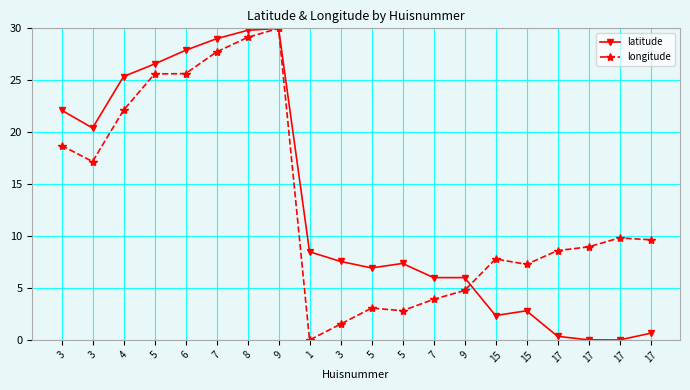

What is the spread (max minus min) of values at 15?

5.4